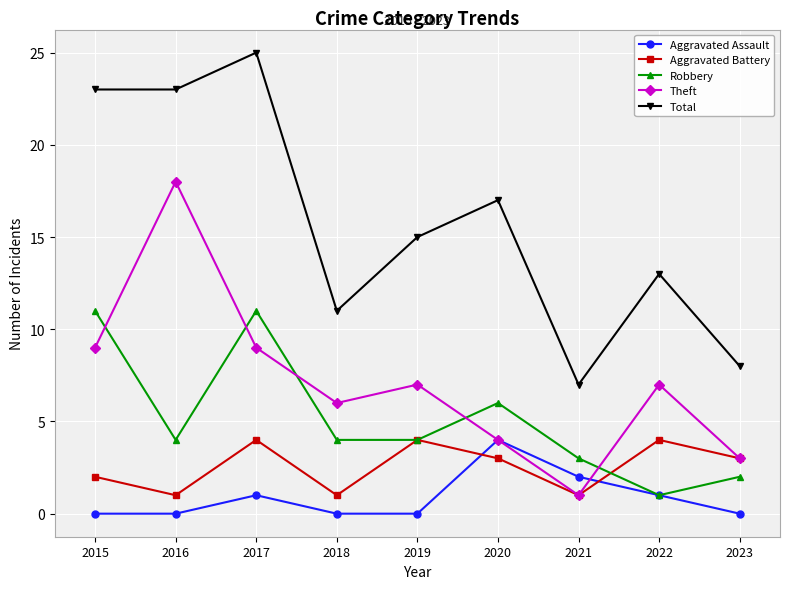

What is the value of the Robbery point at the 6th from the left?

6